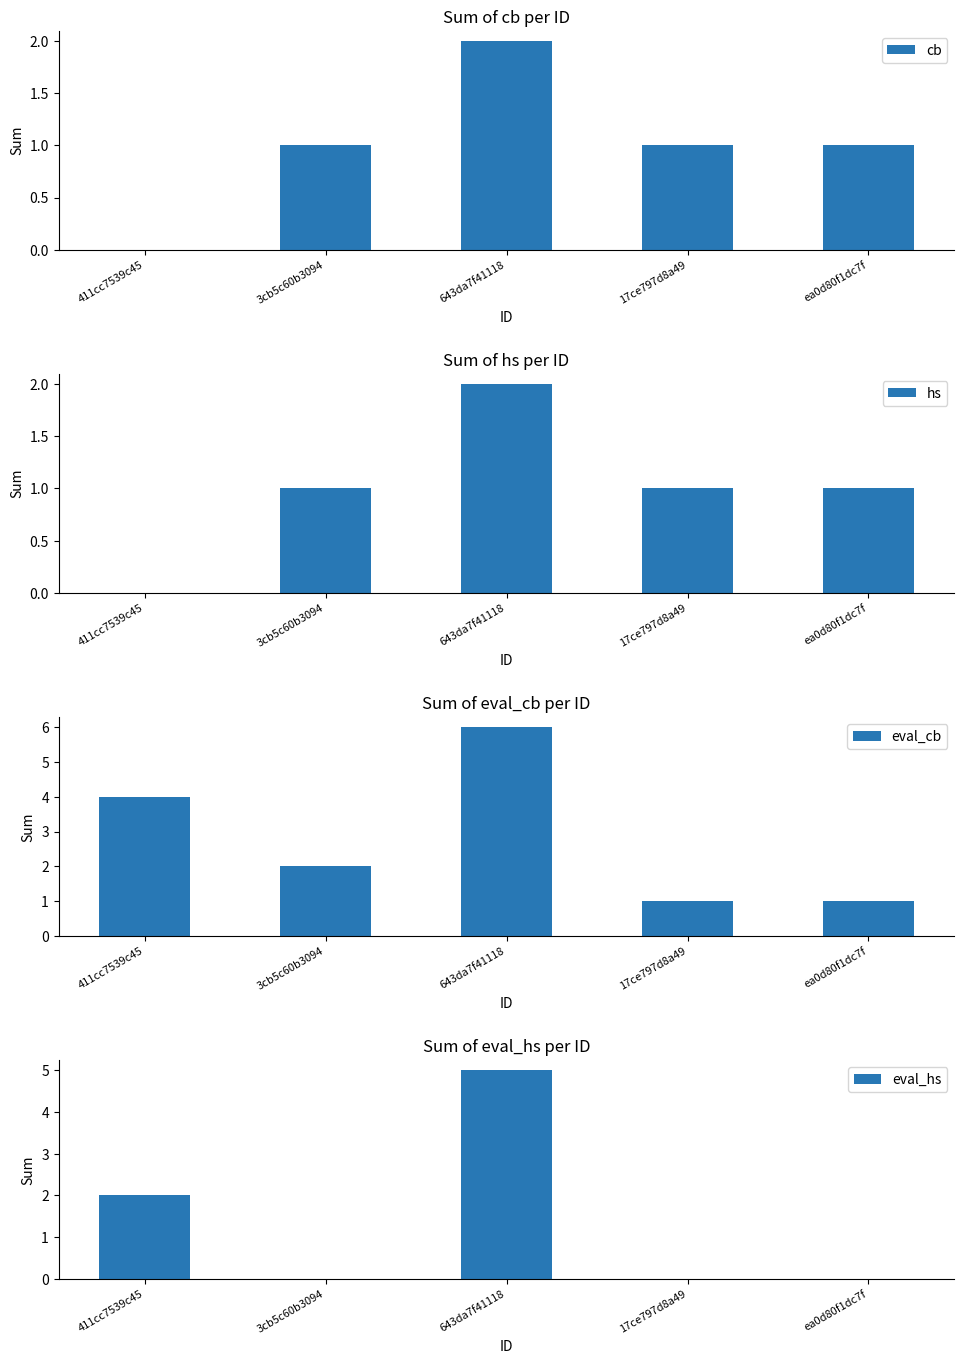

True or false: eval_hs has a value of -3 at 3cb5c60b3094.

False